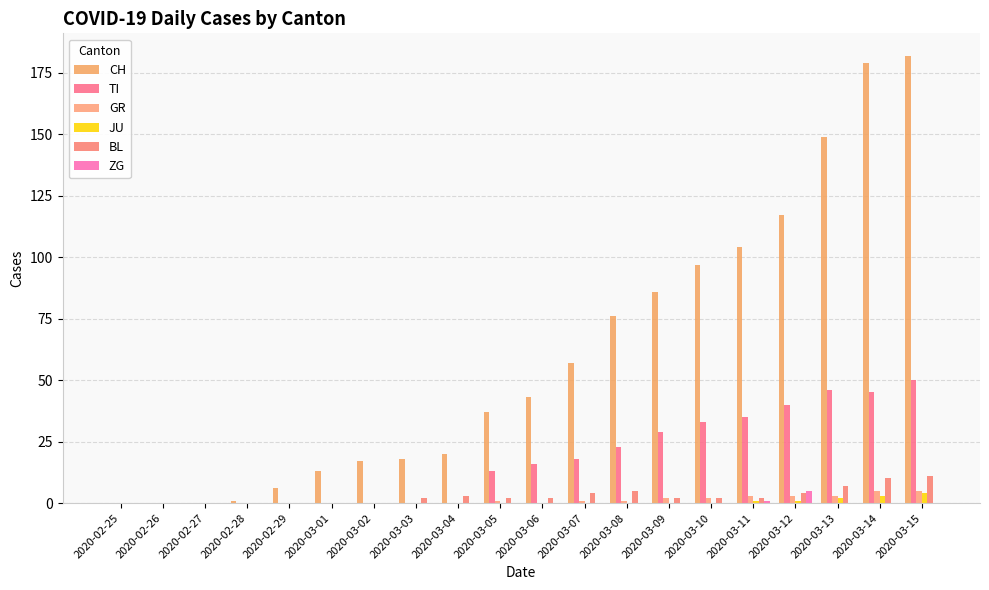

The value of ZG at 2020-03-02 is 3. True or false?

False